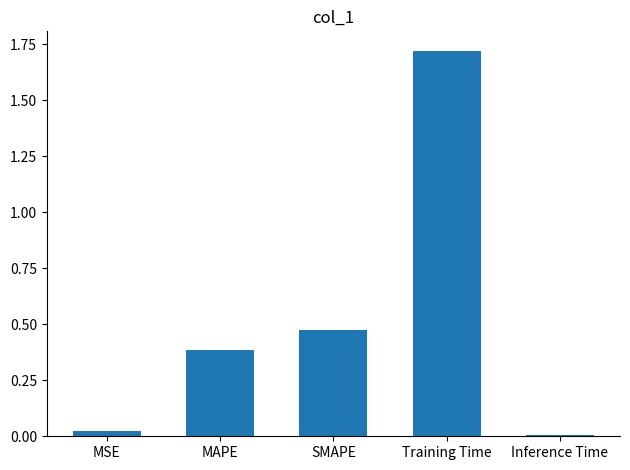

What is the sum of all values?

2.6